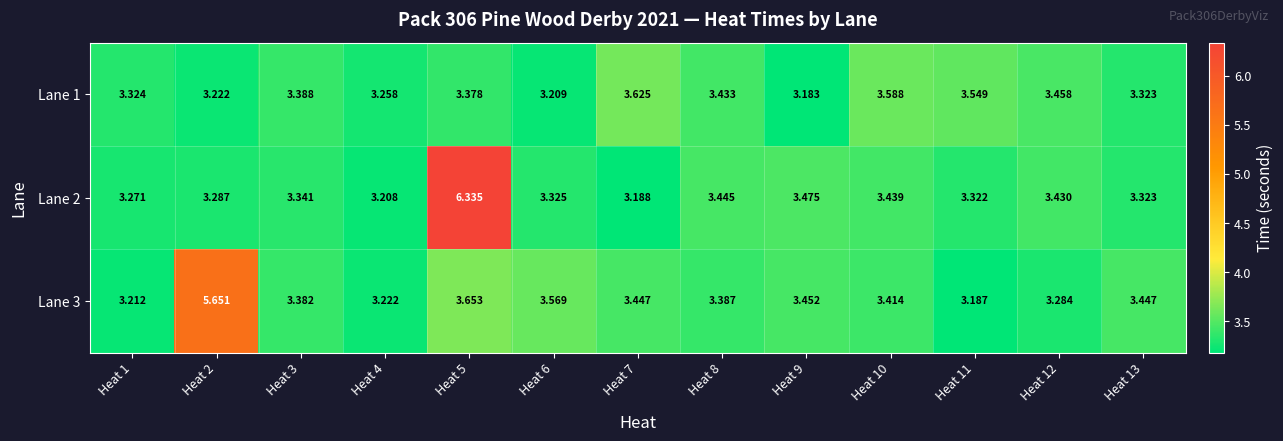

Is the value of Lane 3 at Heat 5 greater than the value of Lane 2 at Heat 11?

Yes